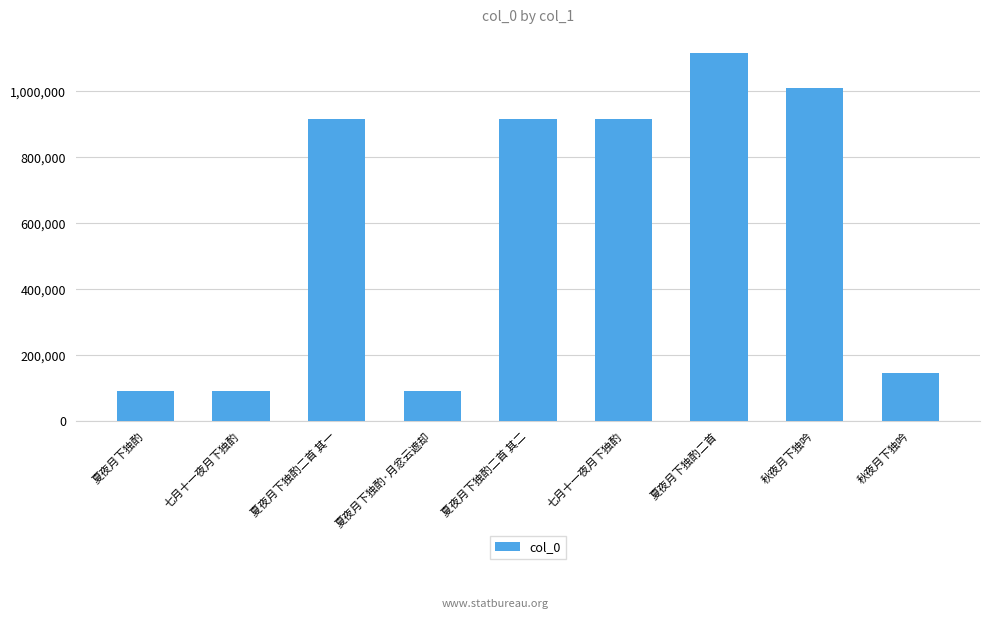

Does the chart contain any negative values?

No